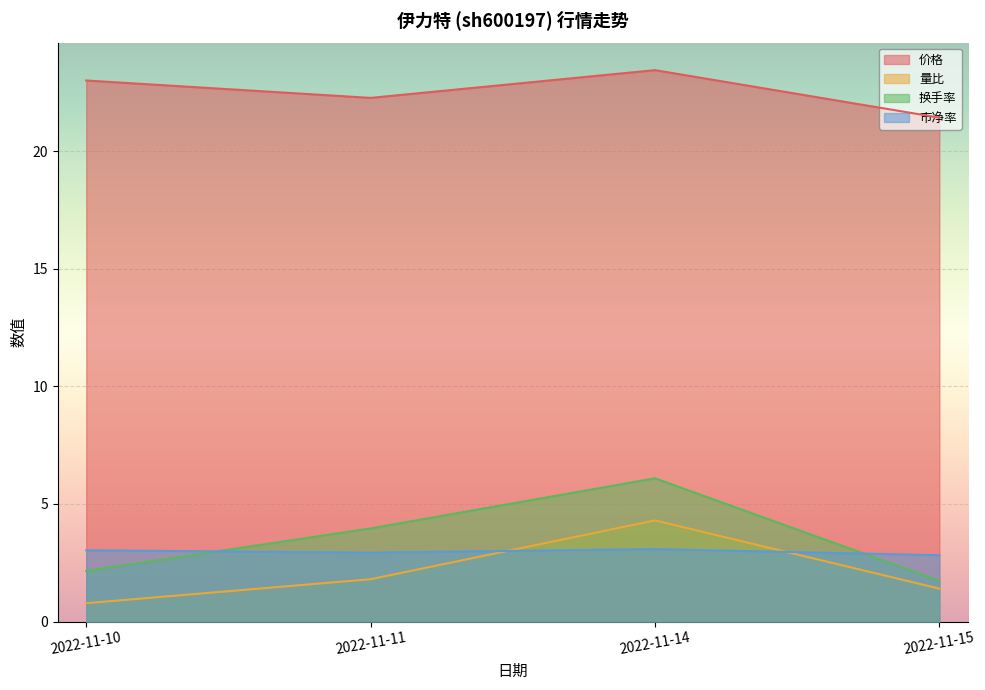

Is the value of 换手率 at 2022-11-15 greater than the value of 量比 at 2022-11-11?

No